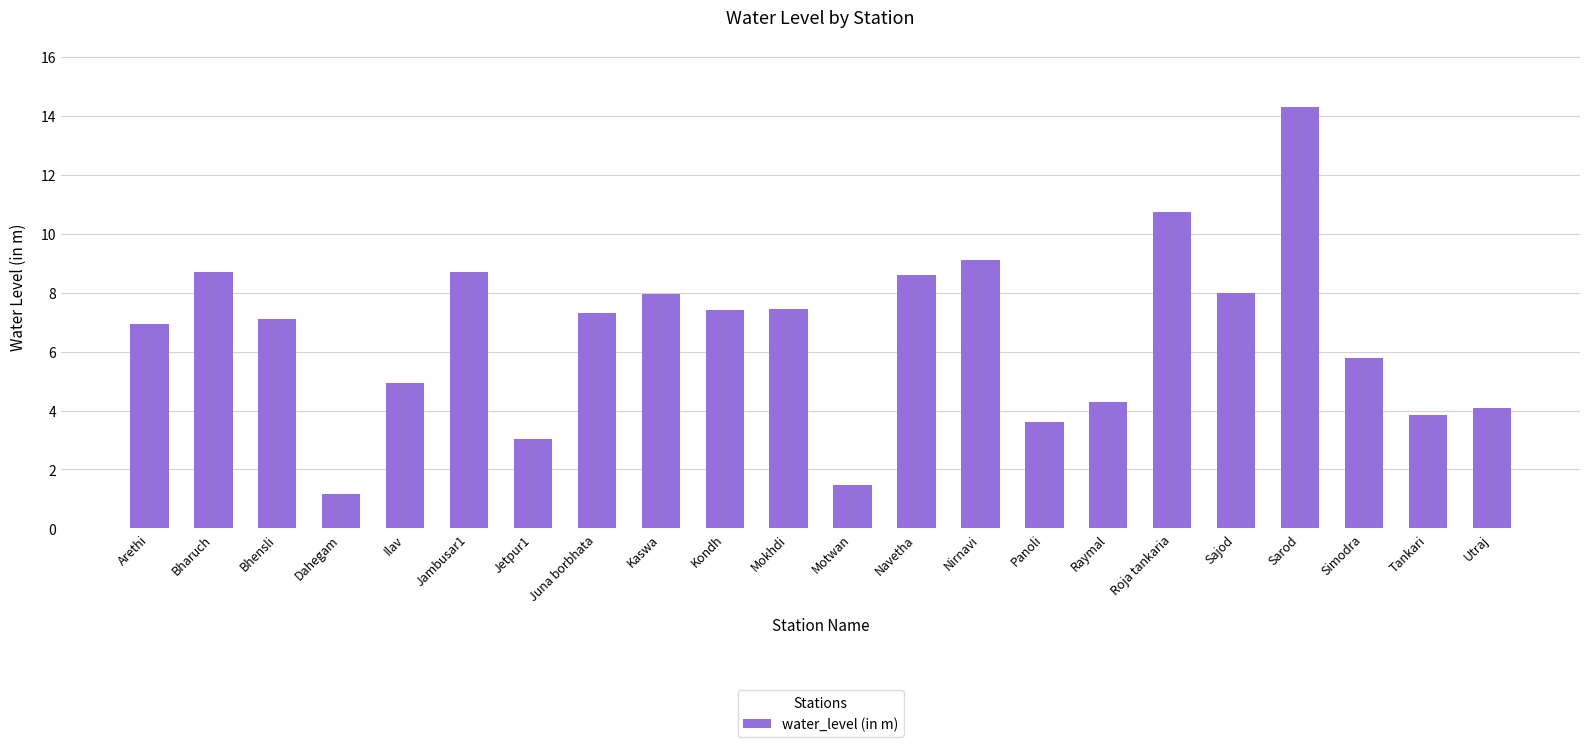

What is the average value?

6.6